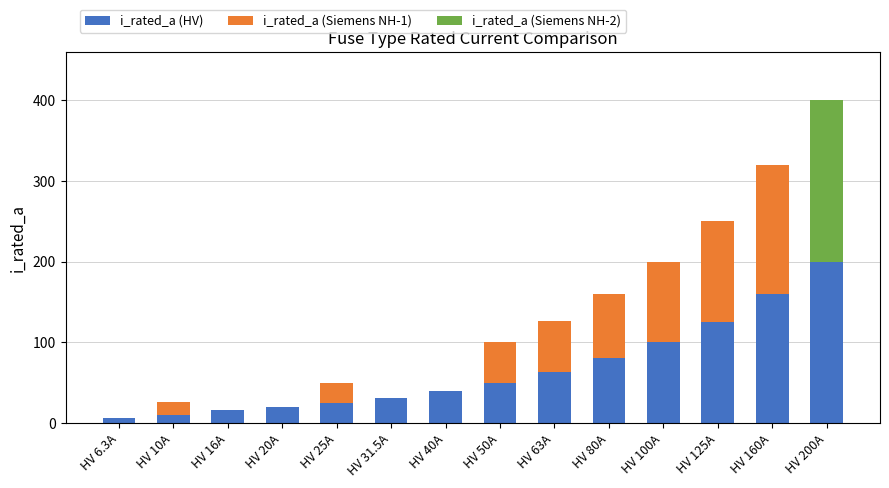

Count the number of categories in the chart.

14